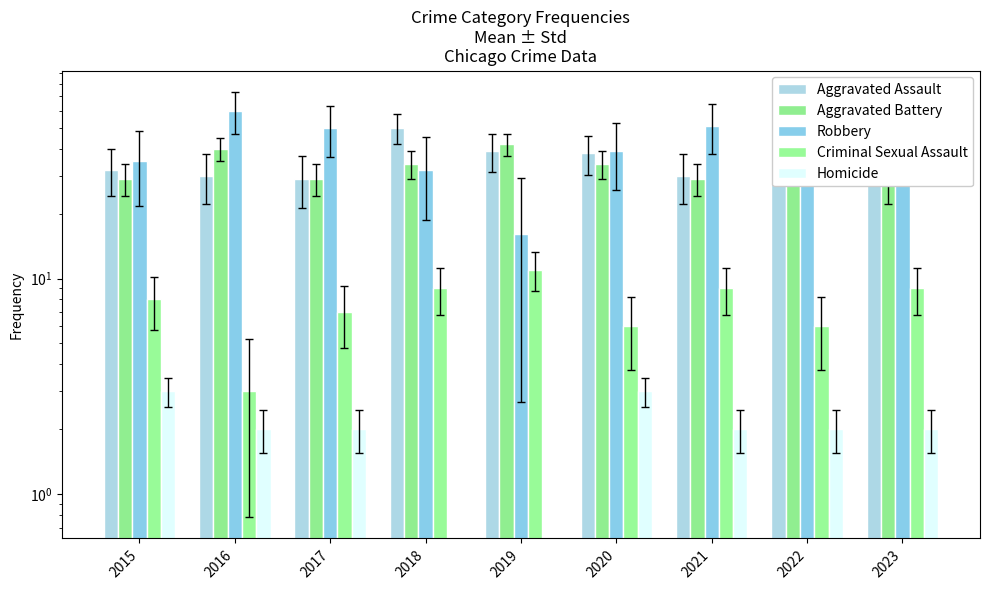

What is the value of the Homicide bar at the 9th from the left?

2.0